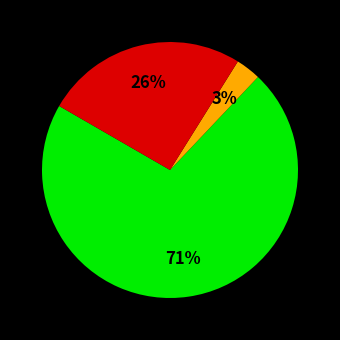

To the nearest percent, what is the average slice percentage?

33%